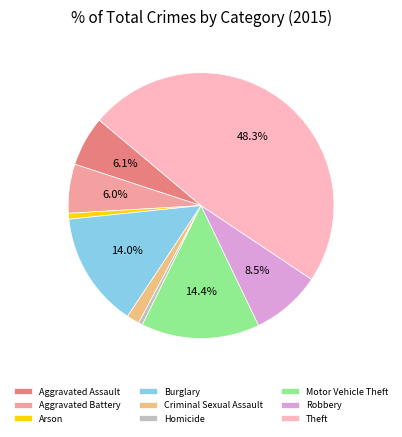

Does Robbery represent more than half of the total?

No